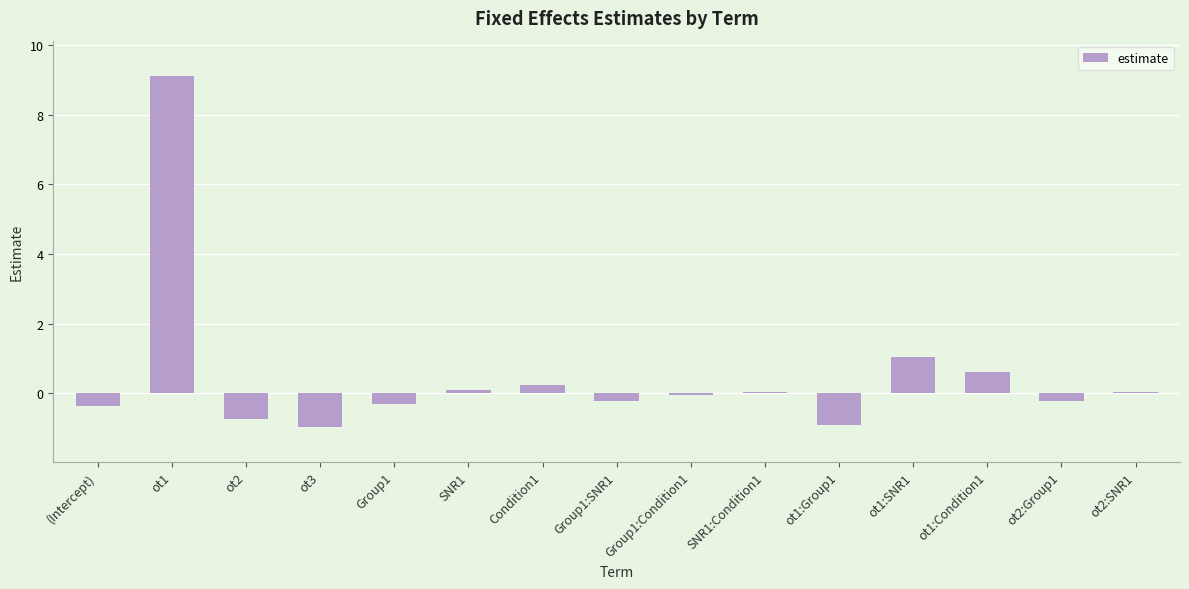

What is the maximum value shown in the chart?

9.1